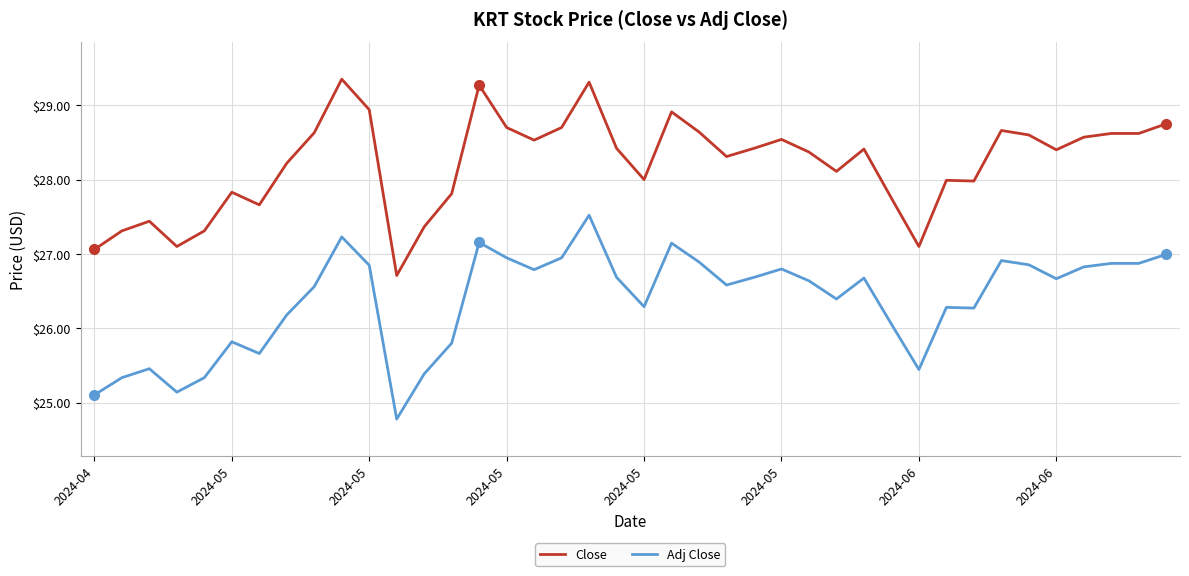

Count the number of categories in the chart.

40